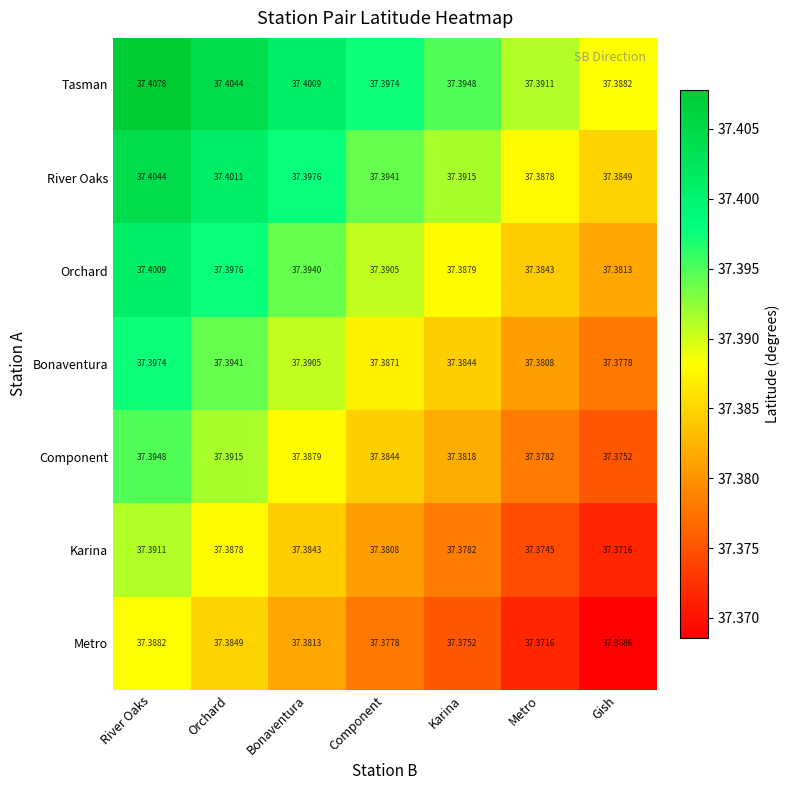

Which category has the highest value across all series?

River Oaks